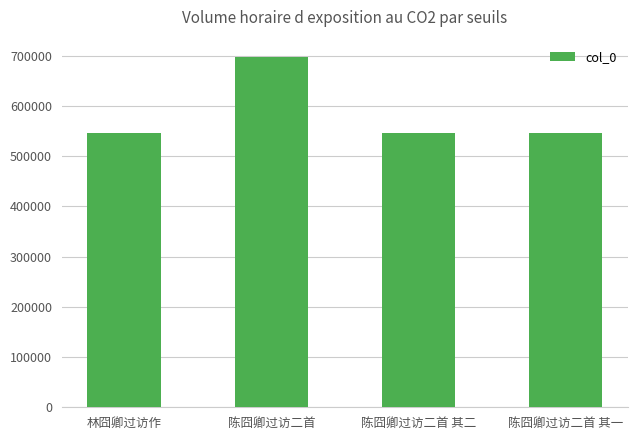

The value at 陈囧卿过访二首 其二 is 545714. True or false?

True